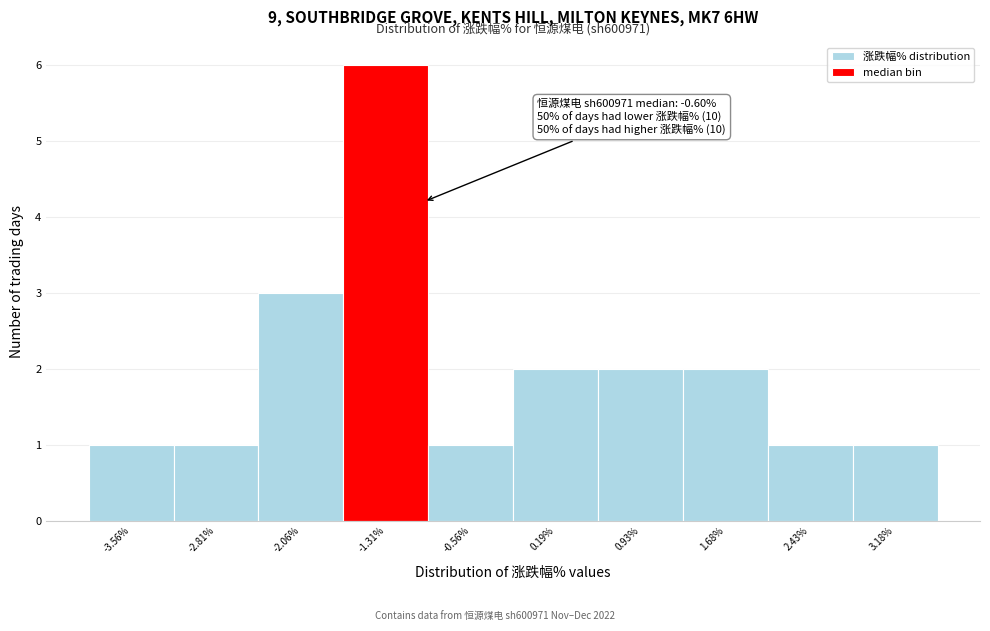

Reading left to right, extract all data points from this chart.

1	1	3	6	1	2	2	2	1	1